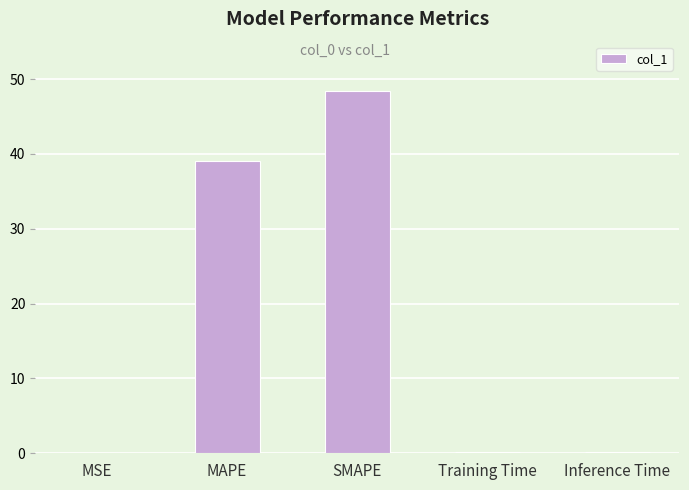

What is the sum of all values?

87.9